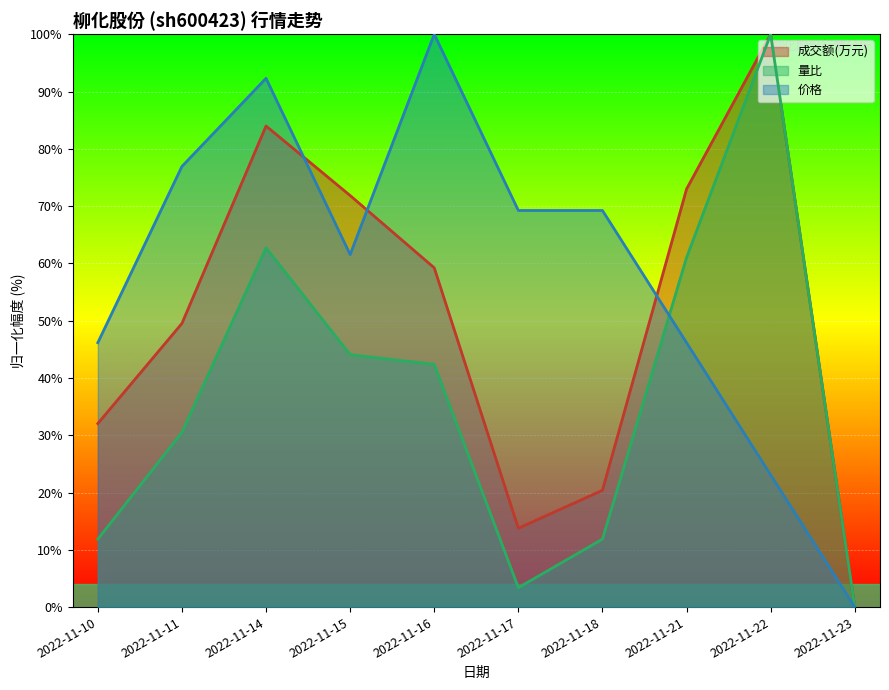

What is the spread (max minus min) of values at 2022-11-16?

57.6